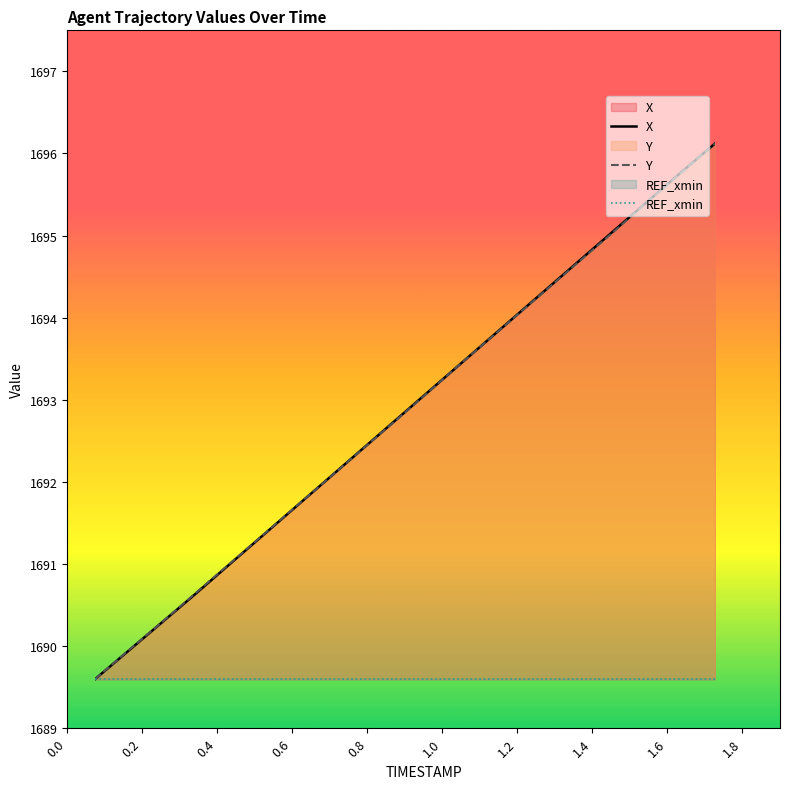

Rank the series by their maximum value, from lowest to highest.

REF_xmin, X, Y